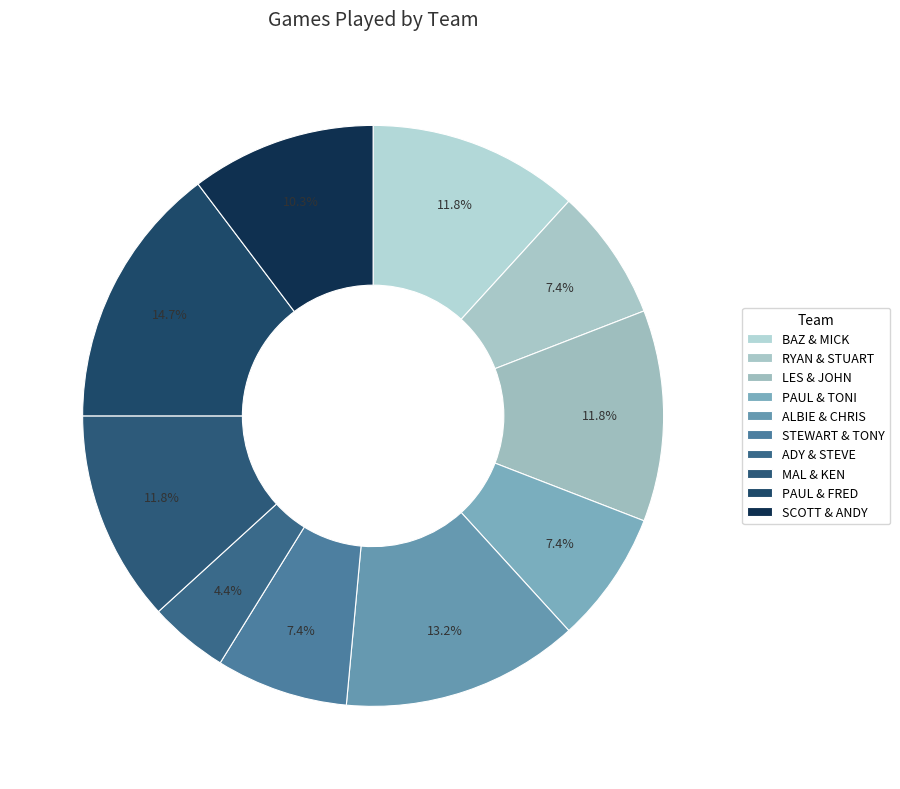

How many segments does this pie chart have?

10